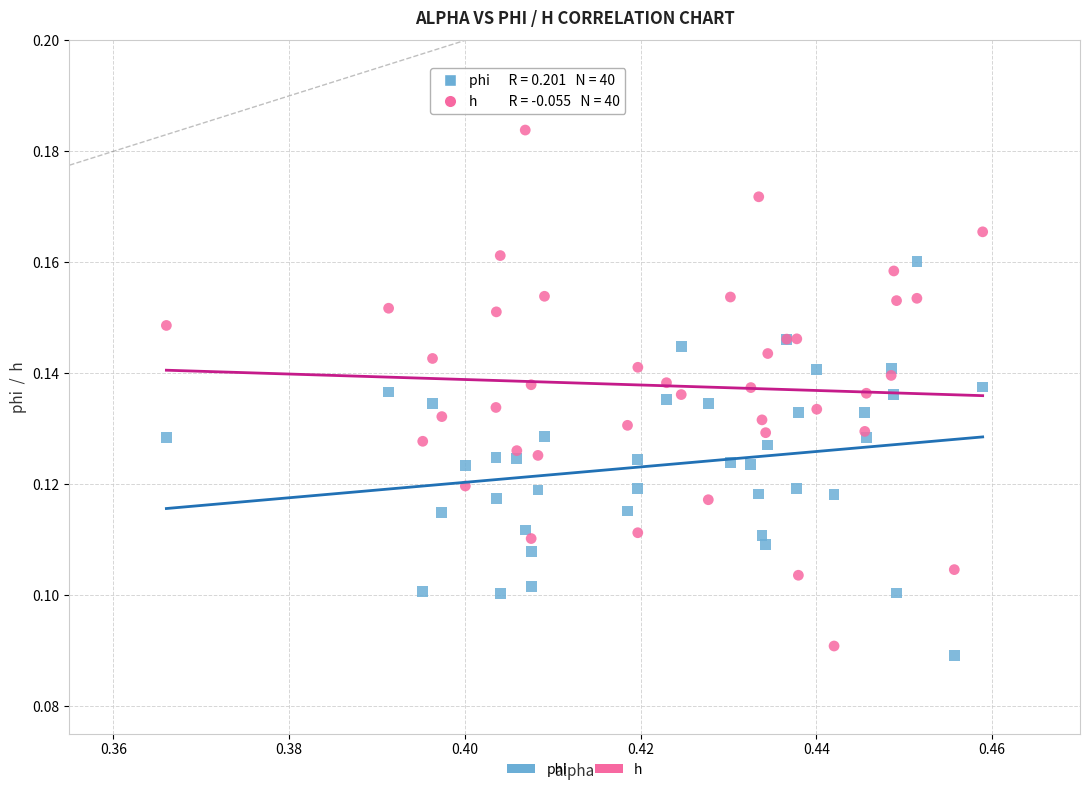

Which series reaches the maximum Y coordinate?

h